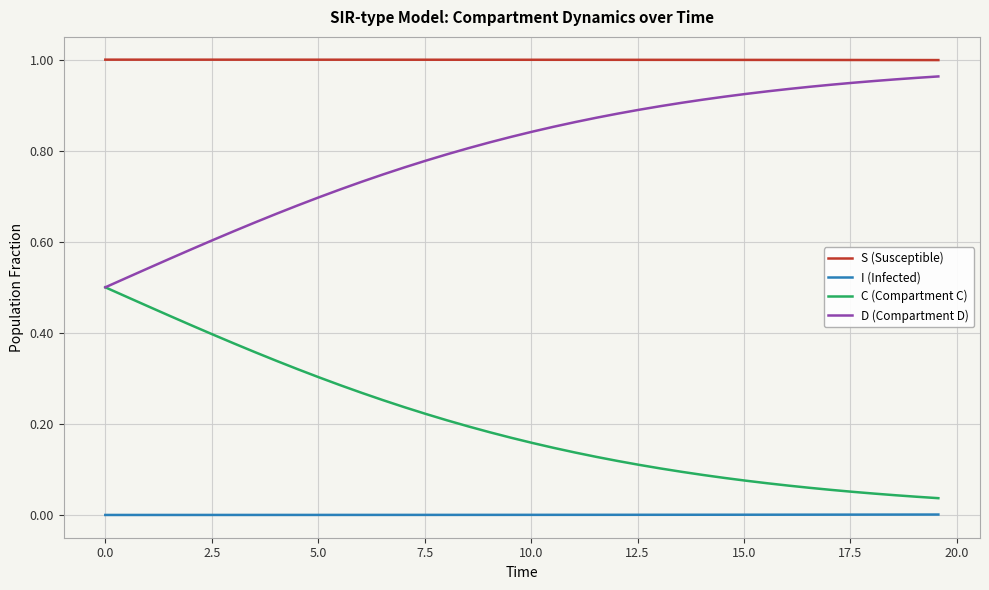

True or false: C (Compartment C) and I (Infected) intersect in this chart.

False